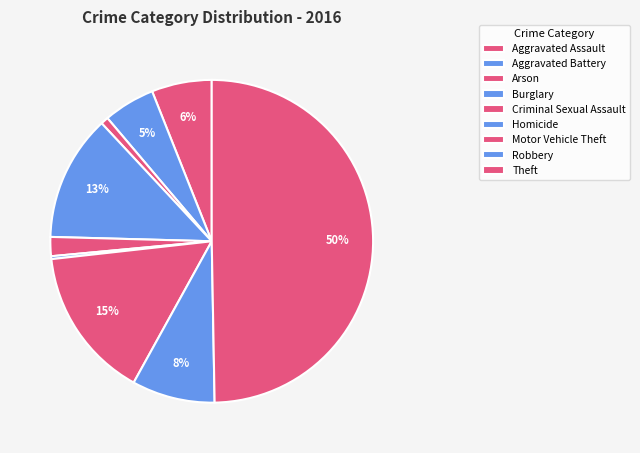

True or false: Burglary accounts for 20% of the total.

False